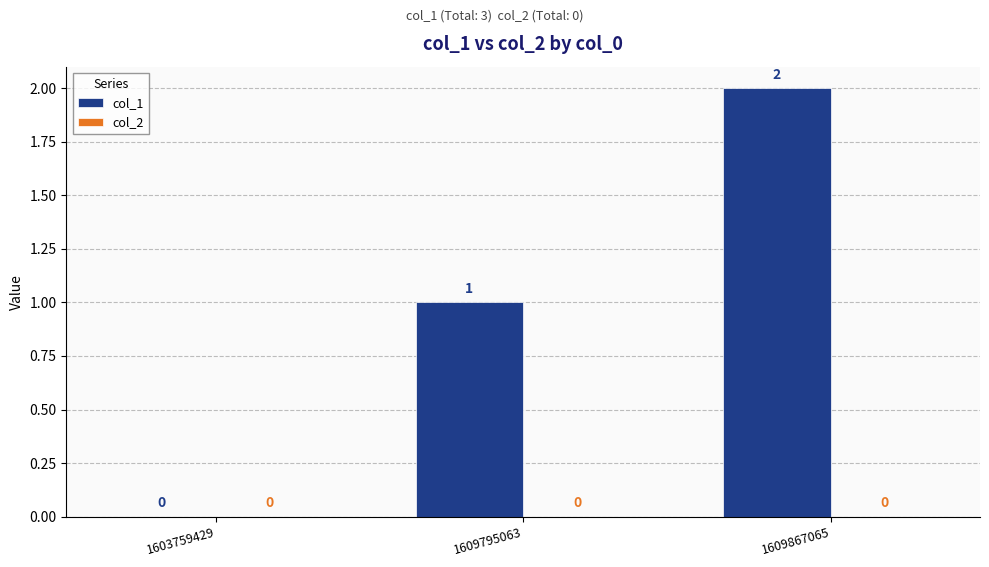

How many values are between 0 and 2?

3